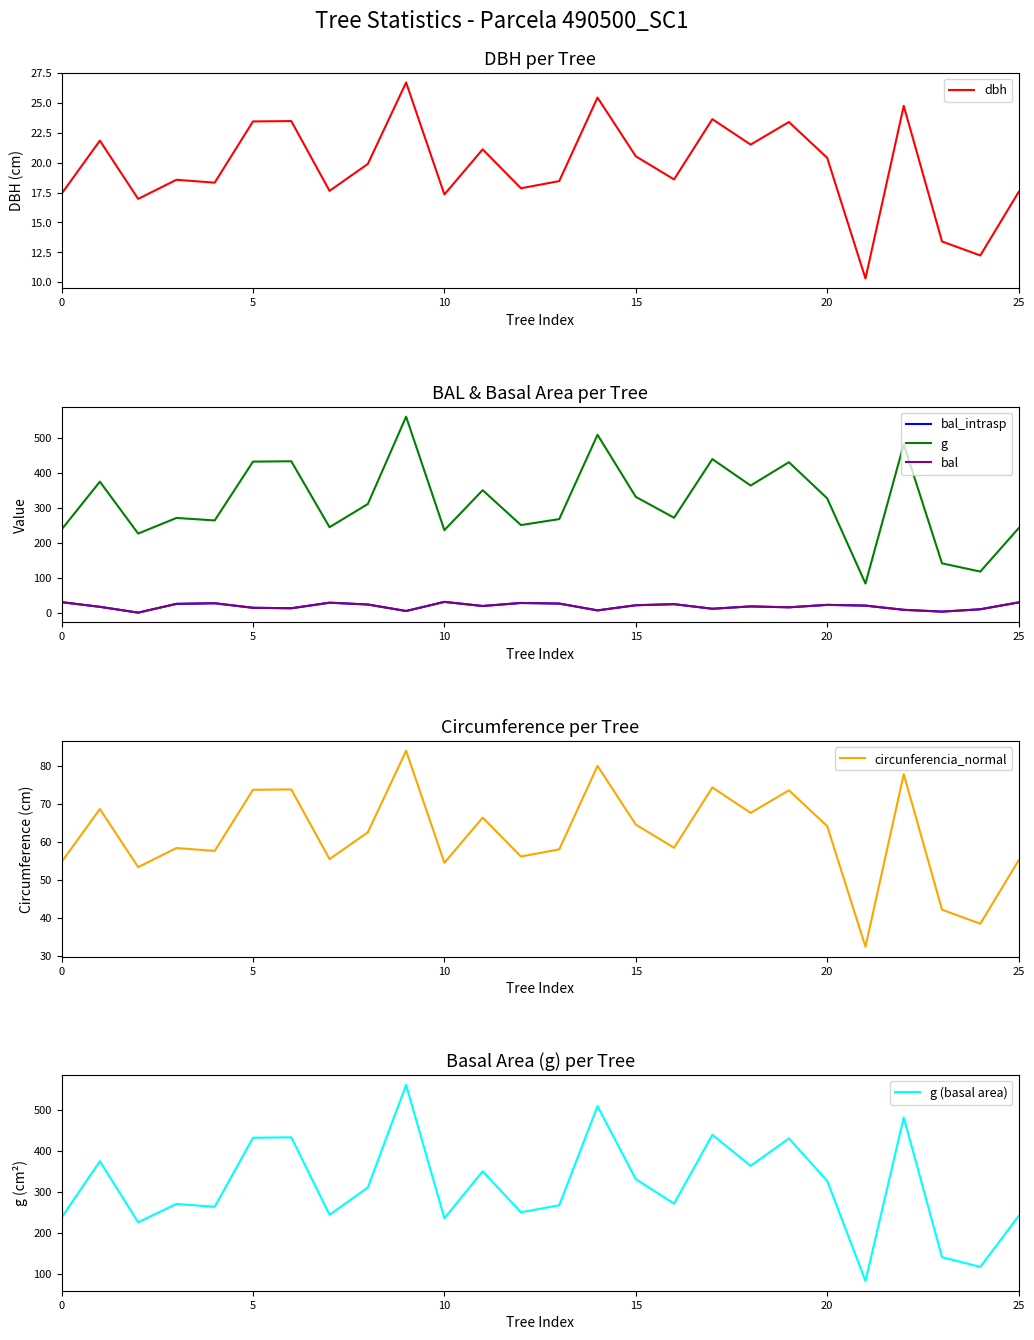

True or false: circunferencia_normal and bal_intrasp intersect in this chart.

False